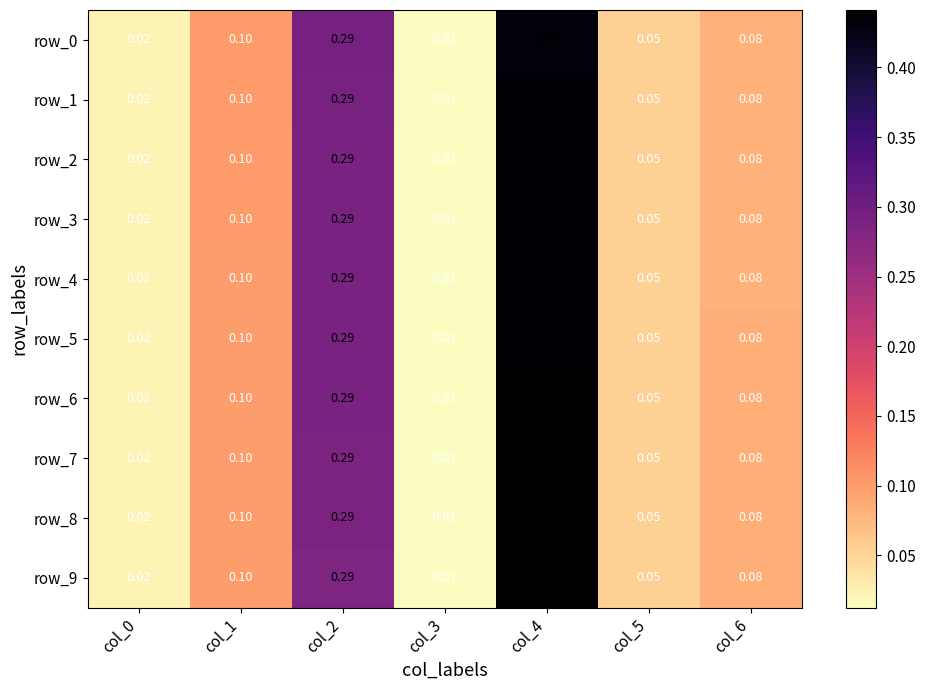

Is the value of row_4 at col_5 greater than the value of row_0 at col_3?

Yes